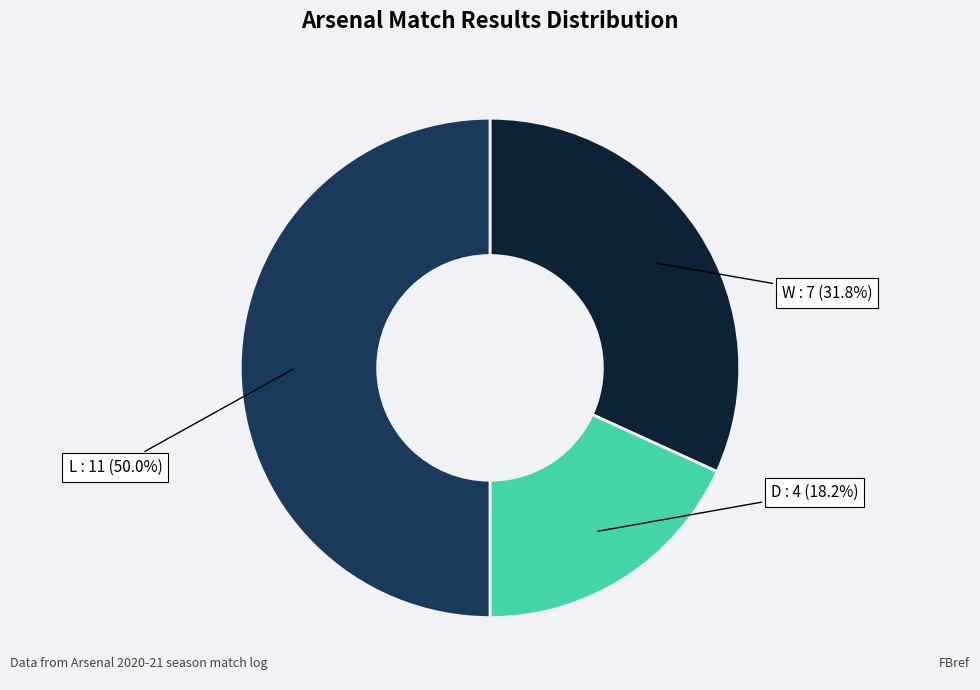

How many segments does this pie chart have?

3